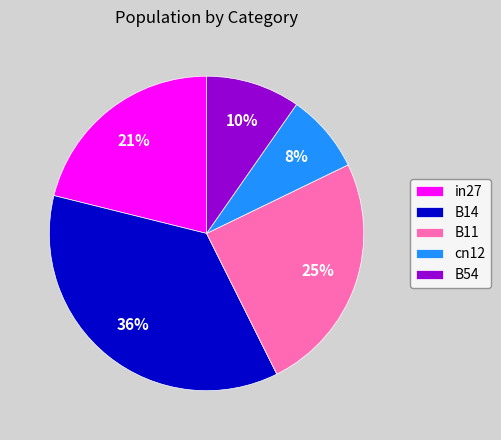

Is the sum of B54 and B14 greater than half?

No